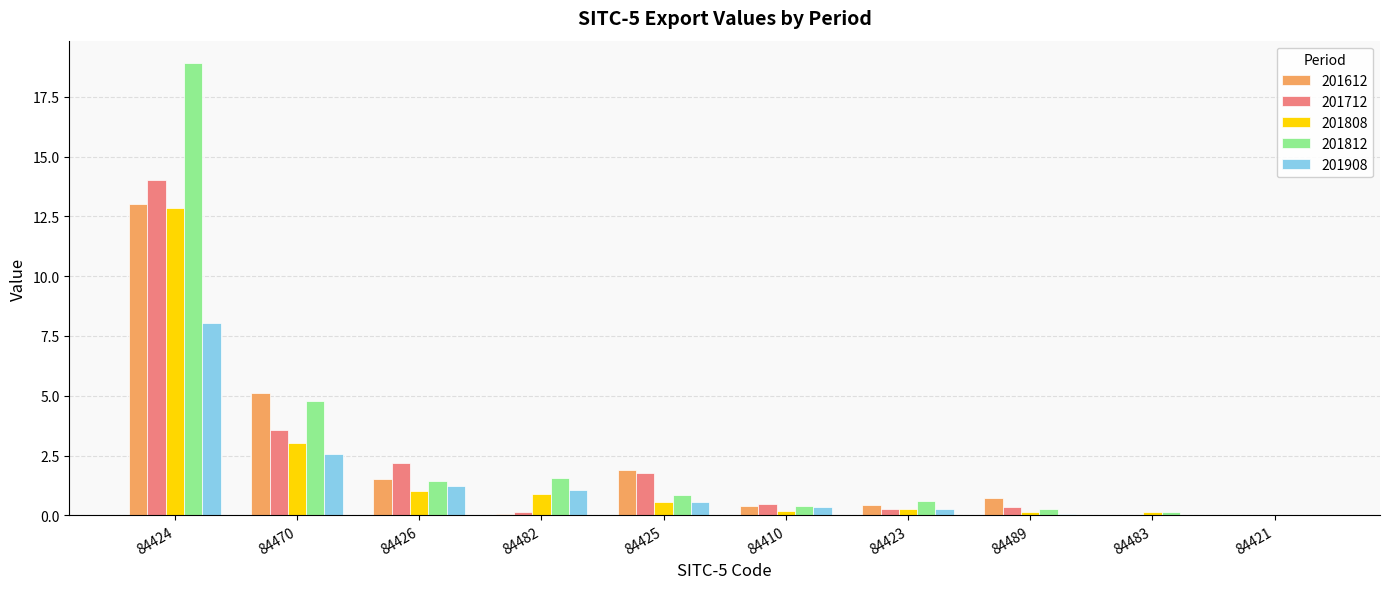

Is the value of 201812 at 84482 greater than the value of 201612 at 84410?

Yes